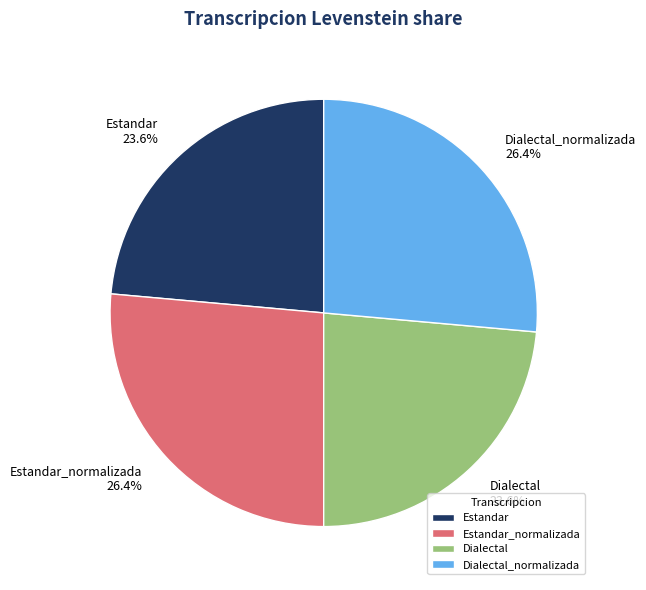

What portion of the pie excludes Dialectal?

76.4%